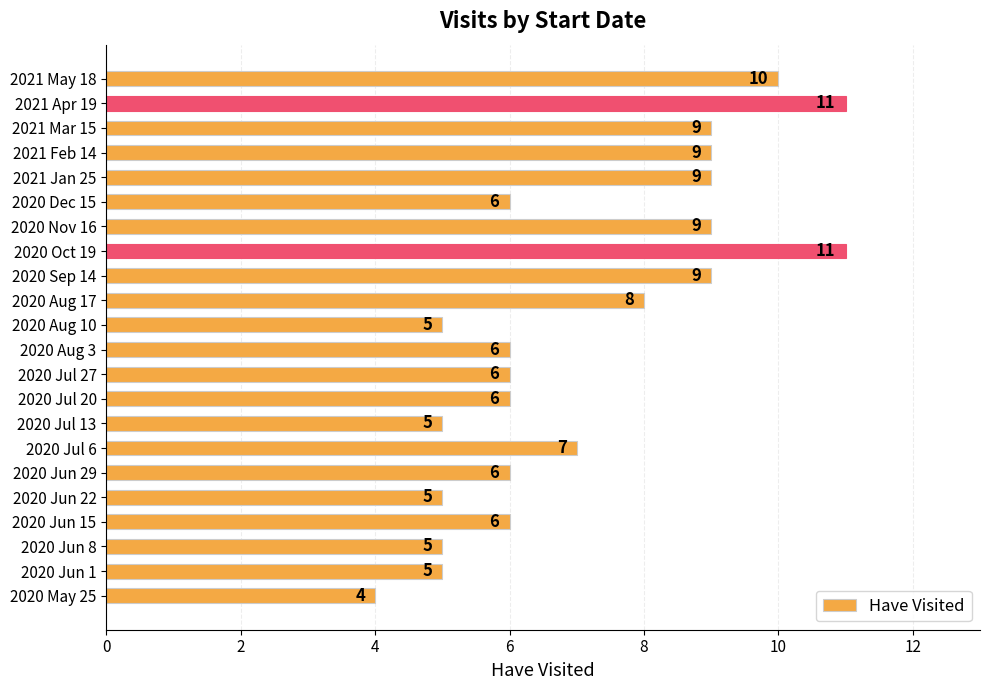

Reading top to bottom, transcribe all the data shown in this chart.

2021 May 18=10	2021 Apr 19=11	2021 Mar 15=9	2021 Feb 14=9	2021 Jan 25=9	2020 Dec 15=6	2020 Nov 16=9	2020 Oct 19=11	2020 Sep 14=9	2020 Aug 17=8	2020 Aug 10=5	2020 Aug 3=6	2020 Jul 27=6	2020 Jul 20=6	2020 Jul 13=5	2020 Jul 6=7	2020 Jun 29=6	2020 Jun 22=5	2020 Jun 15=6	2020 Jun 8=5	2020 Jun 1=5	2020 May 25=4